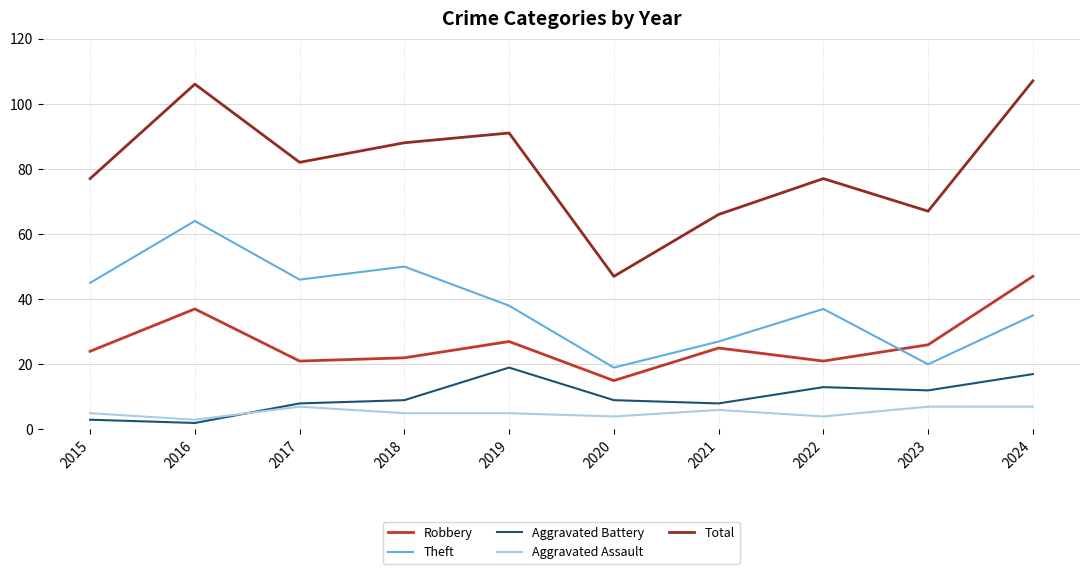

Between 2015 and 2021, which series saw the biggest shift?

Theft